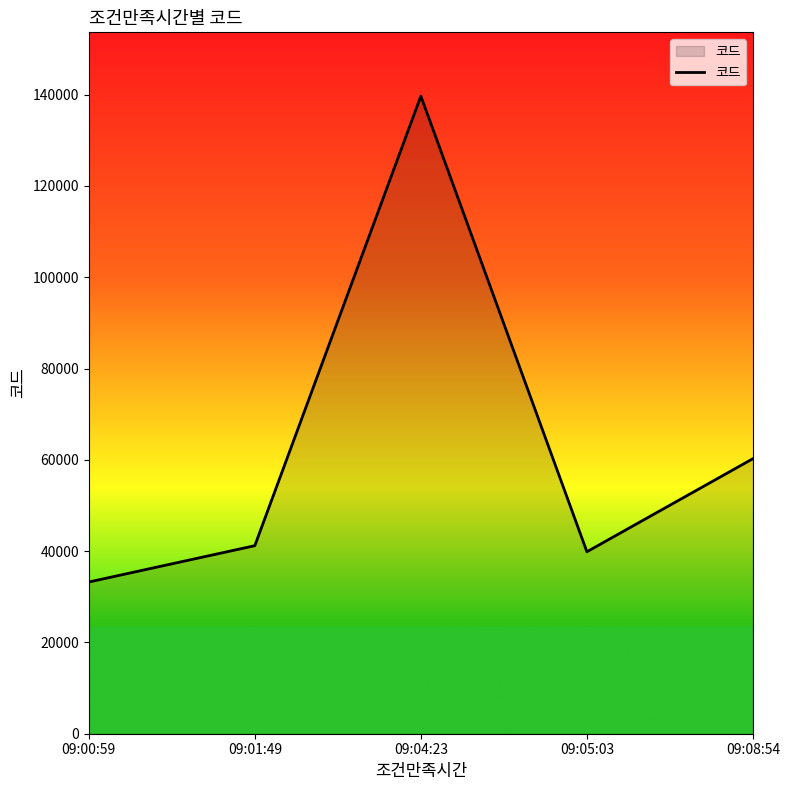

List the labels in order of value, largest first.

09:04:23, 09:08:54, 09:01:49, 09:05:03, 09:00:59